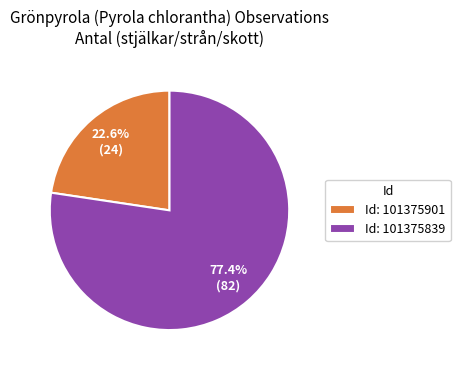

Count the number of slices in the pie.

2